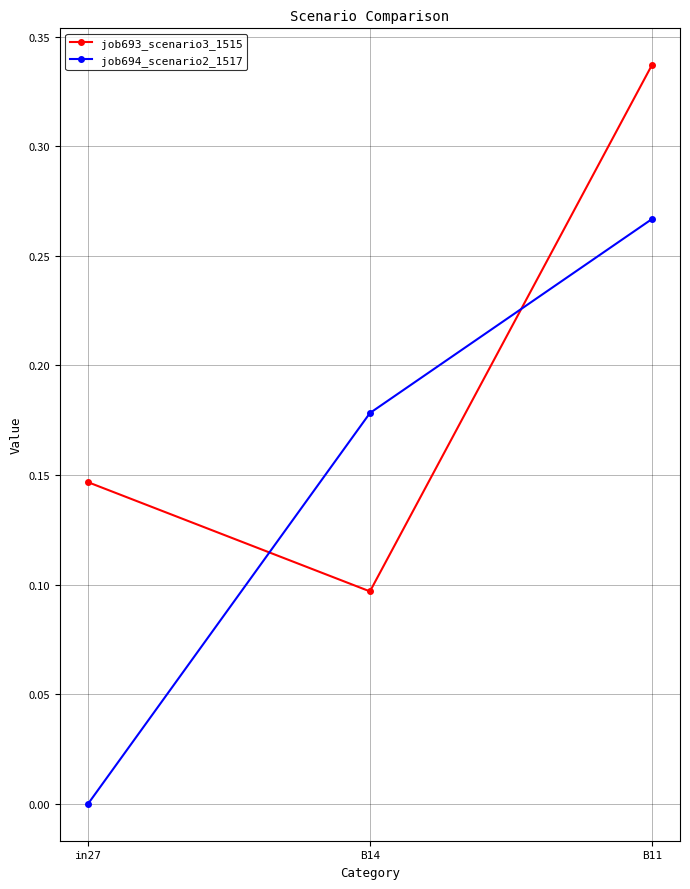

Which series has the largest range (max minus min)?

job694_scenario2_1517